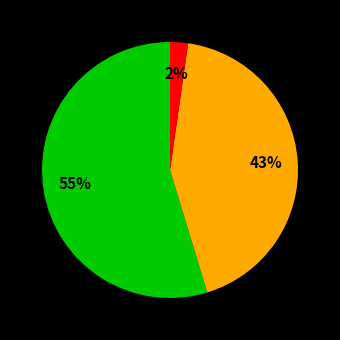

To the nearest percent, what is the average slice percentage?

33%